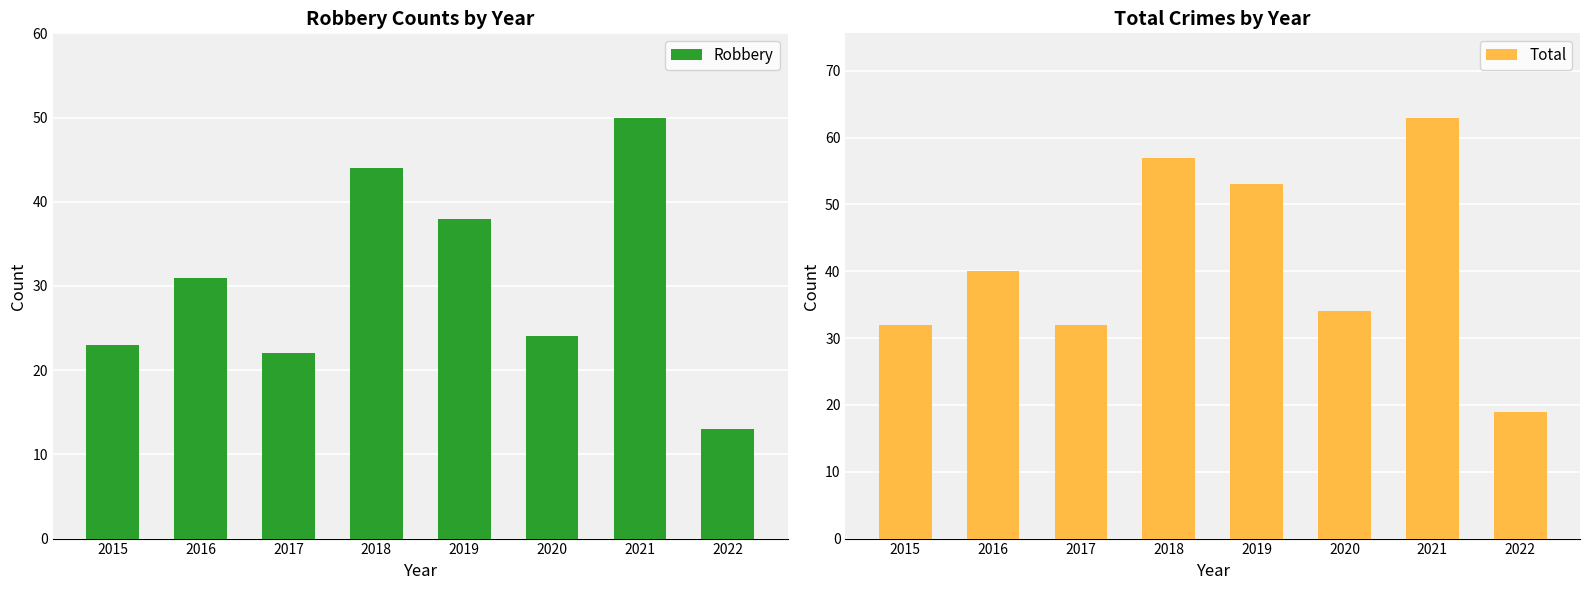

Which series has the widest spread of values?

Total